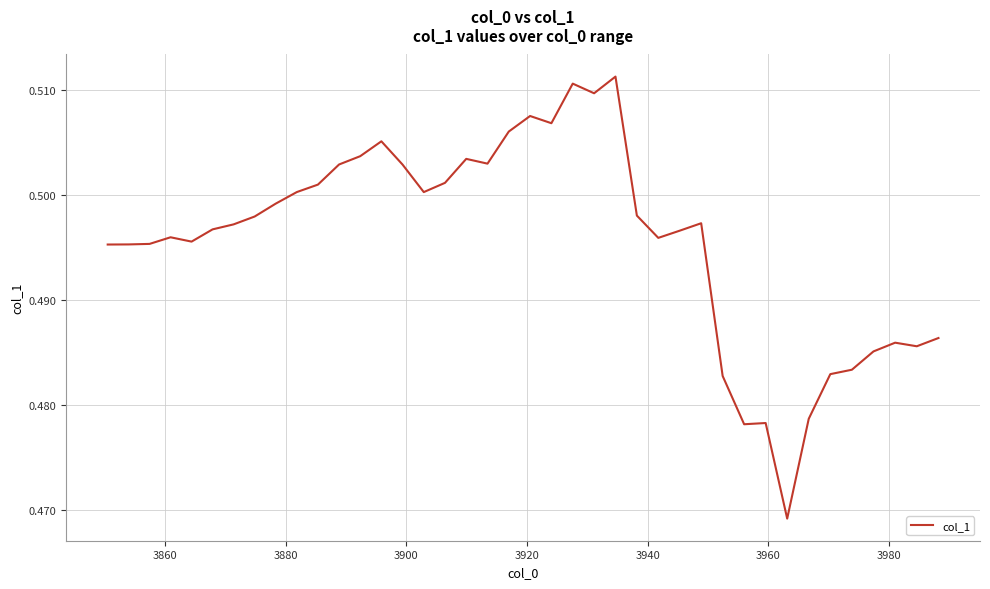

What is the minimum value shown in the chart?

0.5